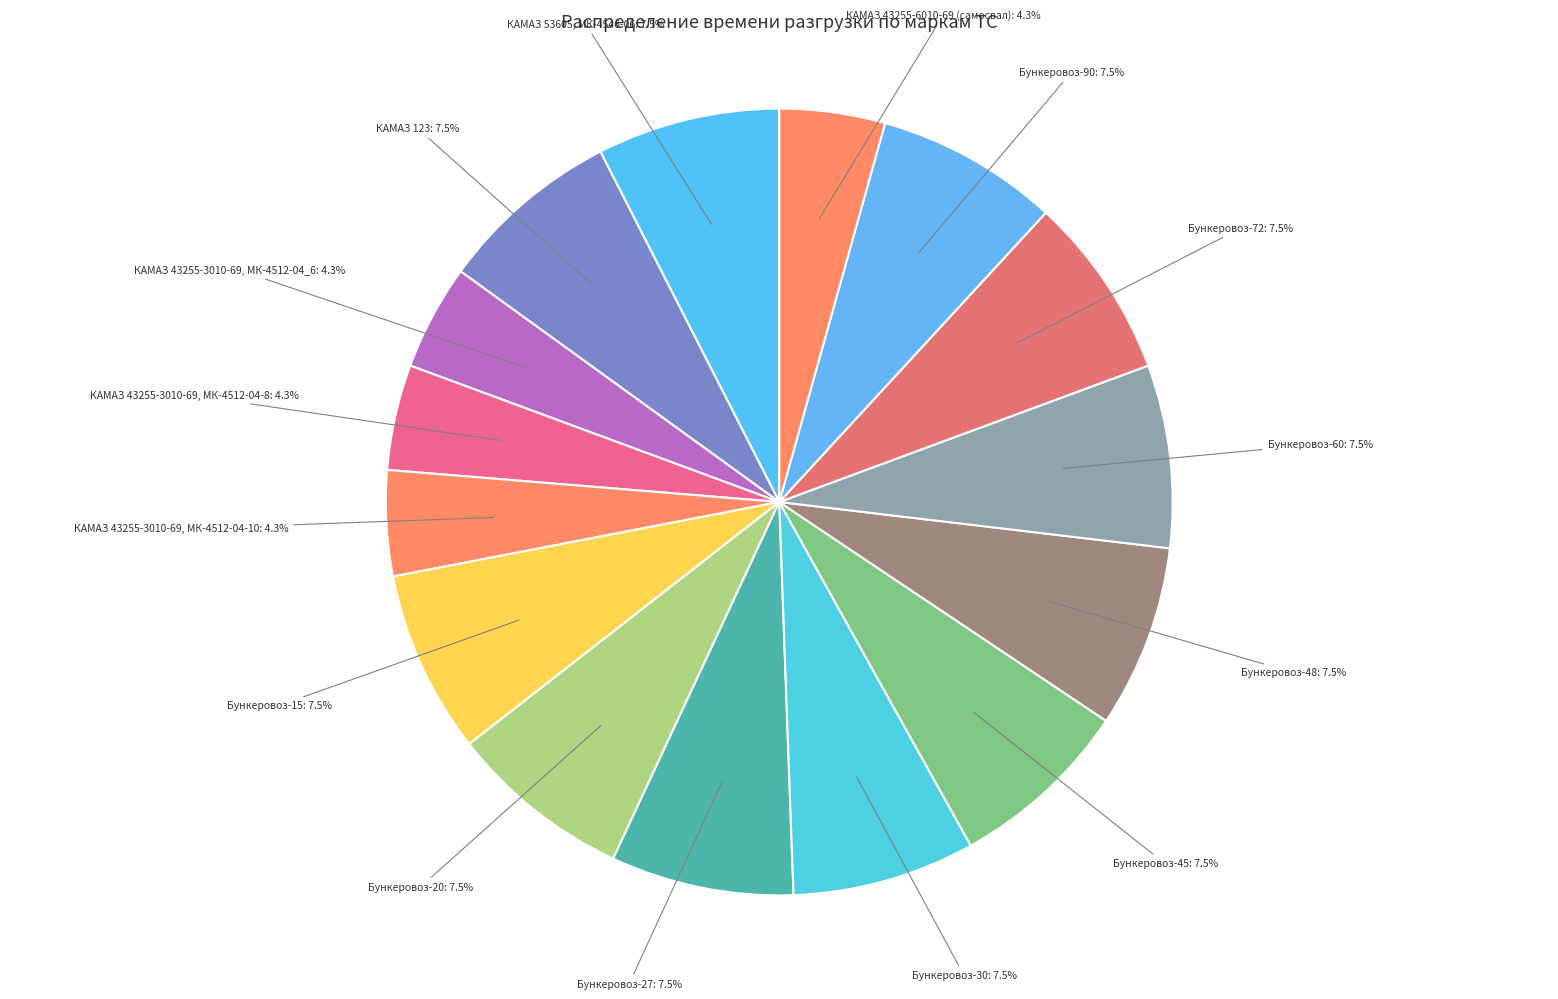

To the nearest percent, what is the combined percentage of Бункеровоз-72 and КАМАЗ 43255-3010-69, МК-4512-04_6?

12%